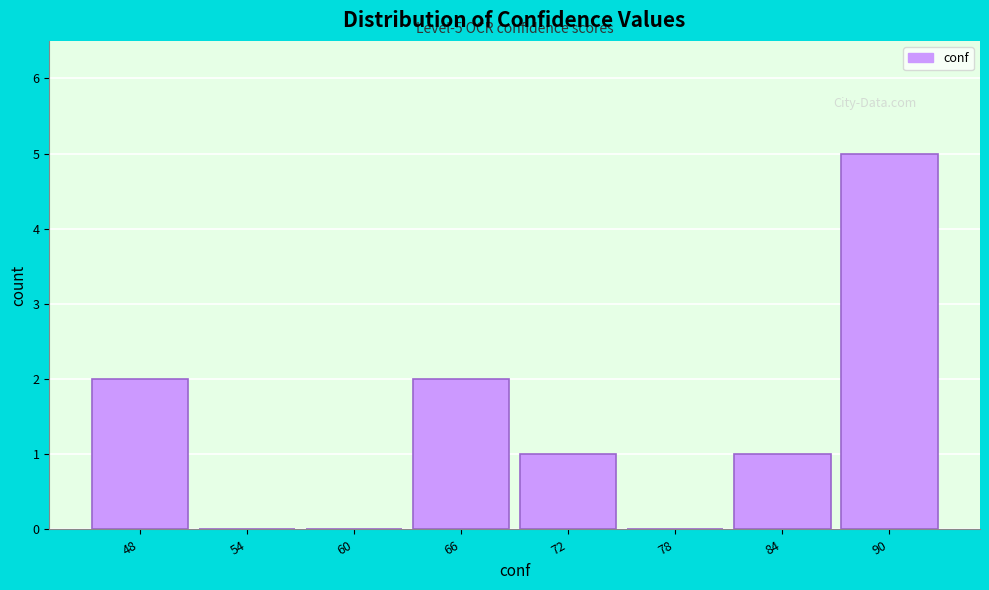

Reading right to left, list all the values displayed in this chart.

90=5	84=1	78=0	72=1	66=2	60=0	54=0	48=2